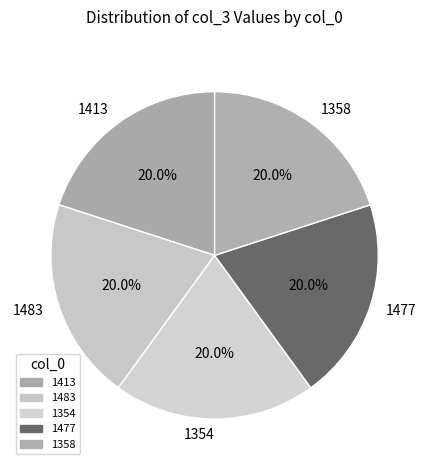

Count the number of slices in the pie.

5